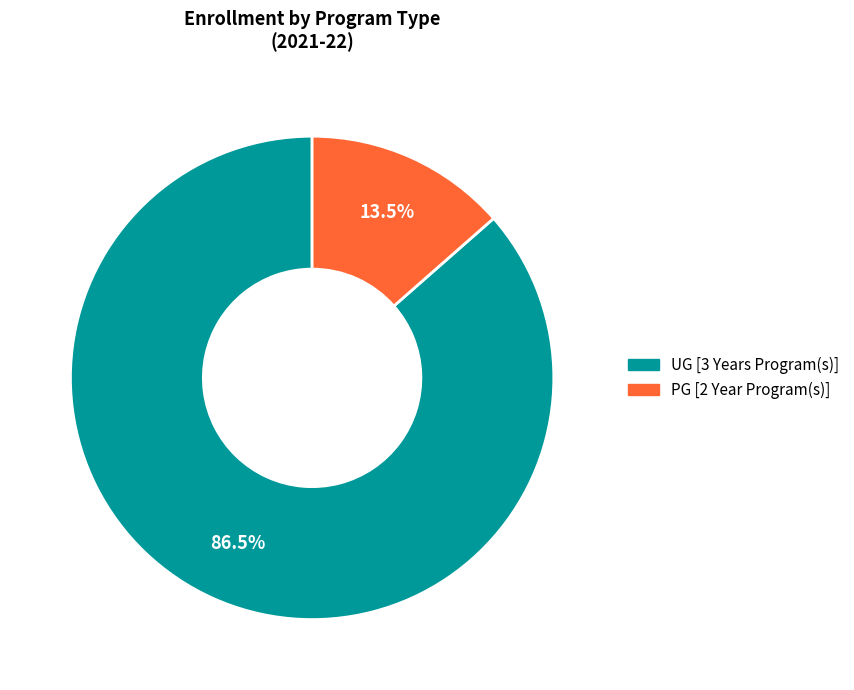

What is the total percentage of PG [2 Year Program(s)] and UG [3 Years Program(s)]?

100.0%